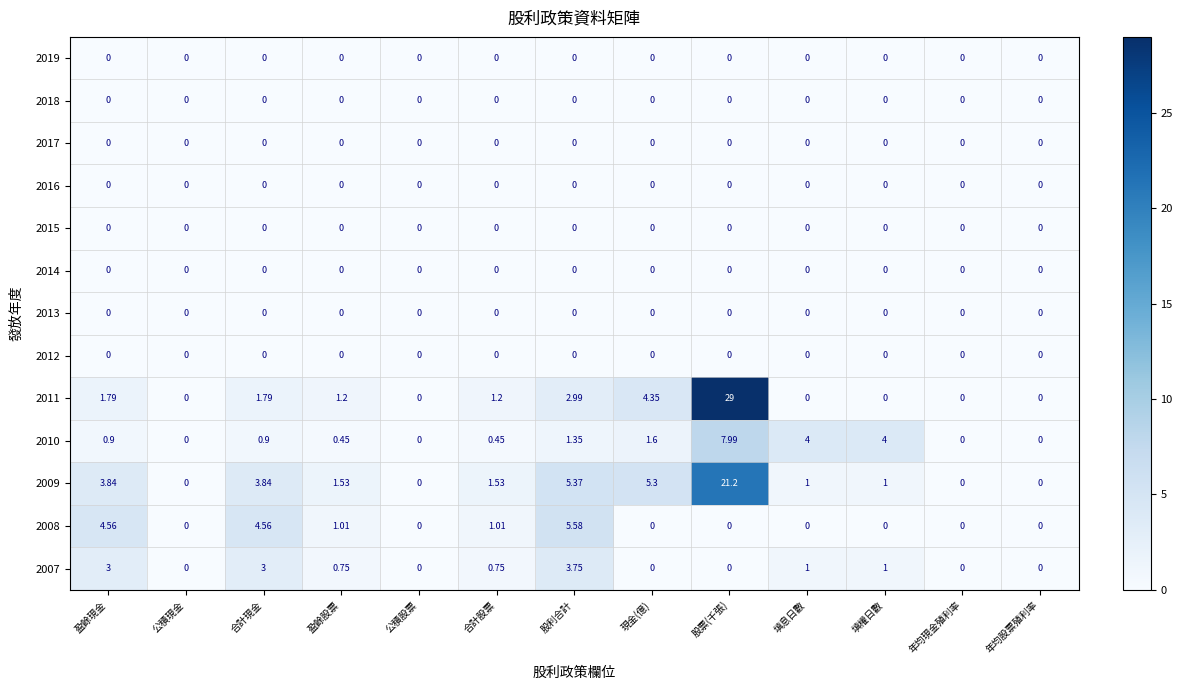

At which category is the sum across all series the highest?

股票(千張)